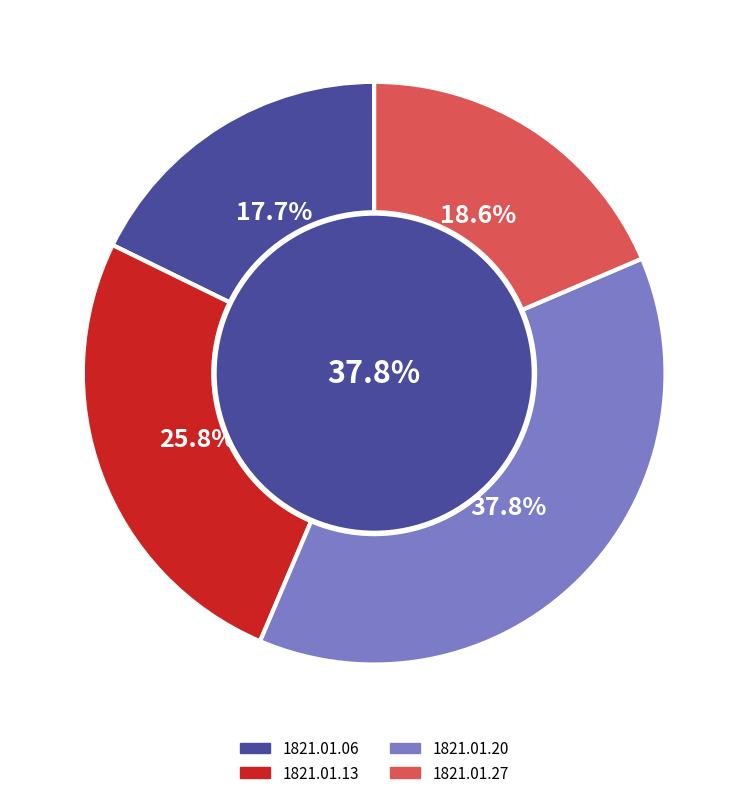

Which category has the smallest portion of the pie?

1821.01.06_Jackson'sOxfordJournal